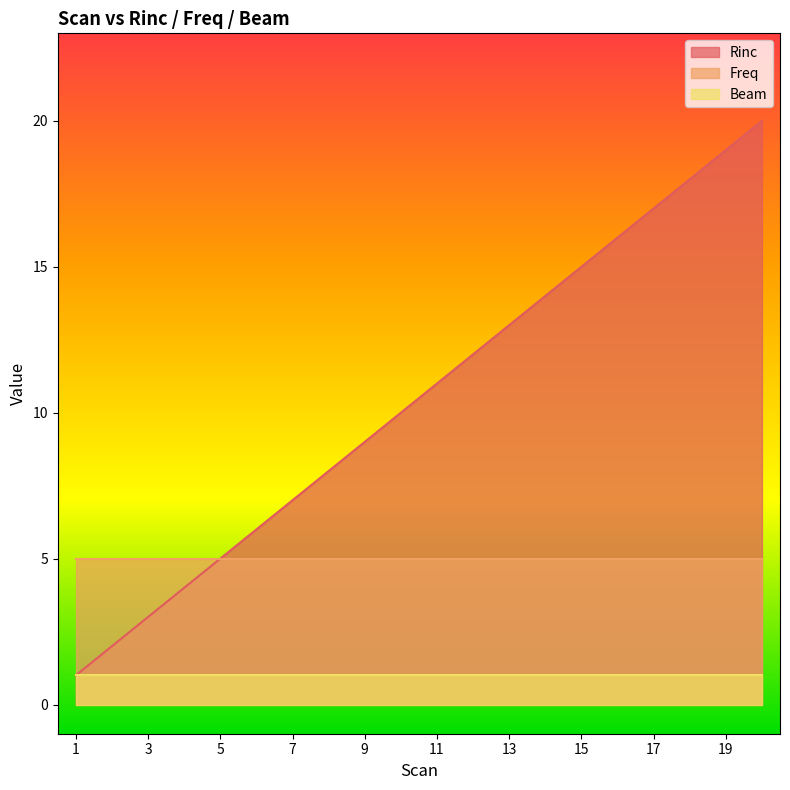

What is the average value of the Rinc series?

10